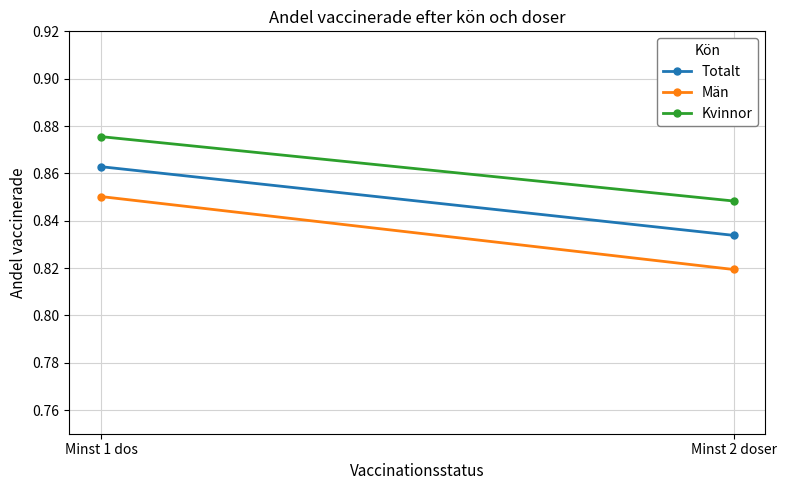

Count the number of data series in this chart.

3